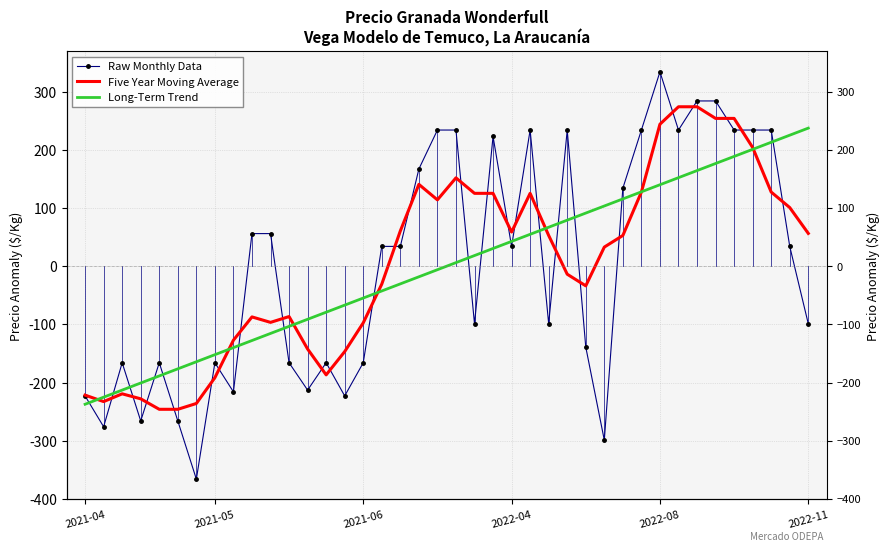

How many interior local peaks does the Raw Monthly Data series have?

8